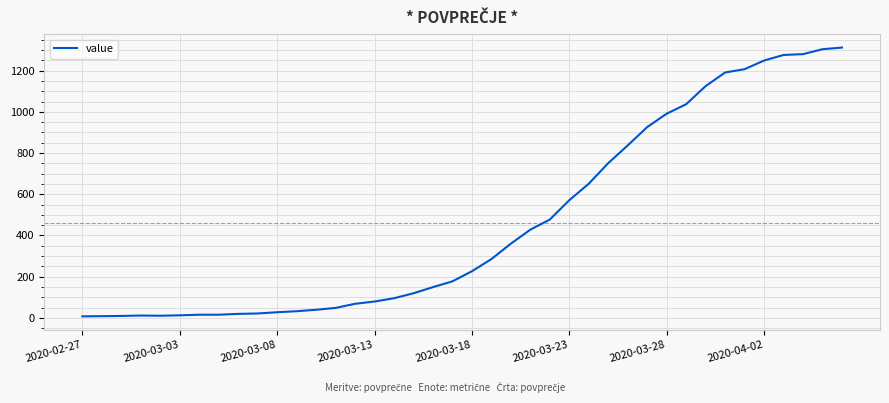

What is the maximum value shown in the chart?

1312